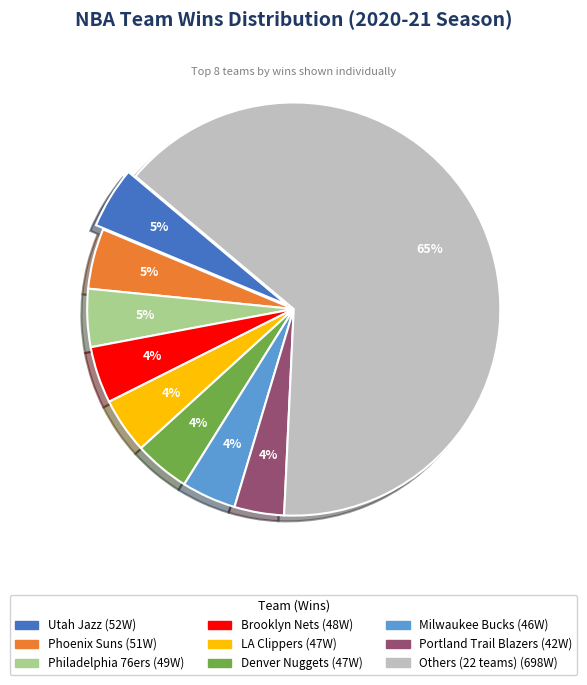

To the nearest percent, what is the average slice percentage?

11%